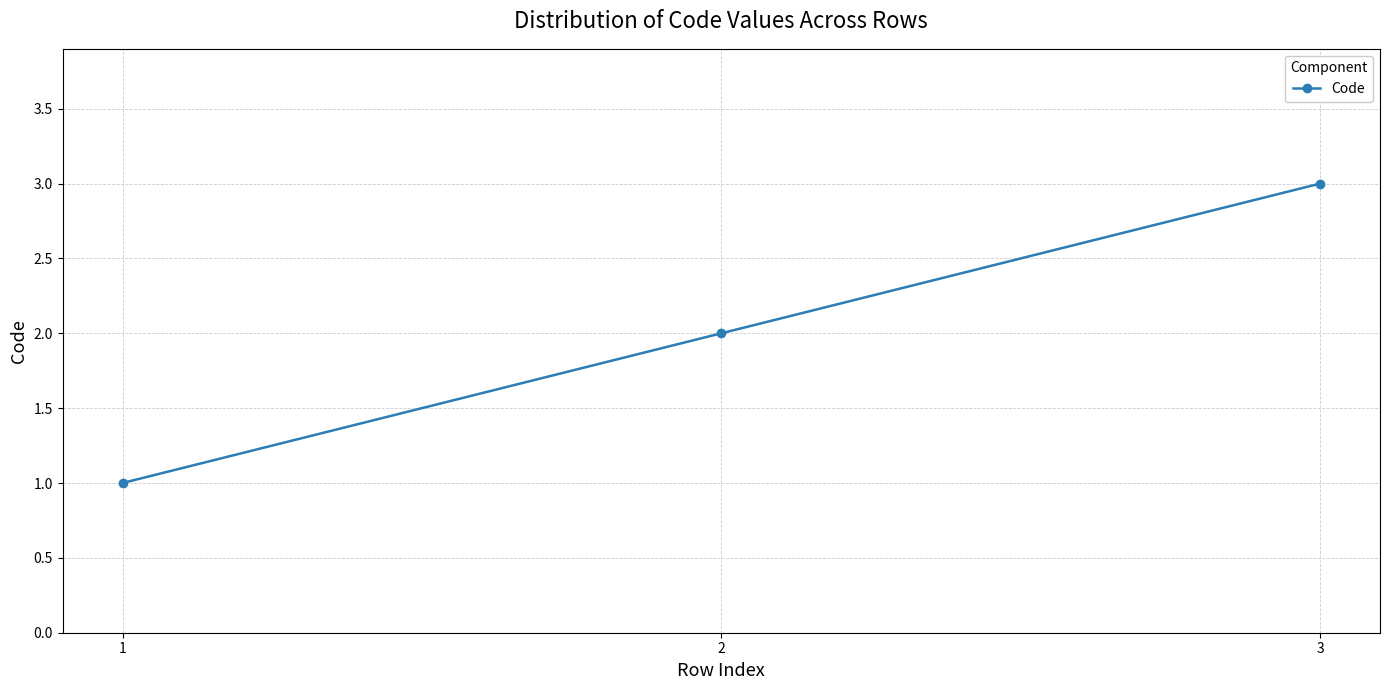

List the labels in order of value, smallest first.

1, 2, 3